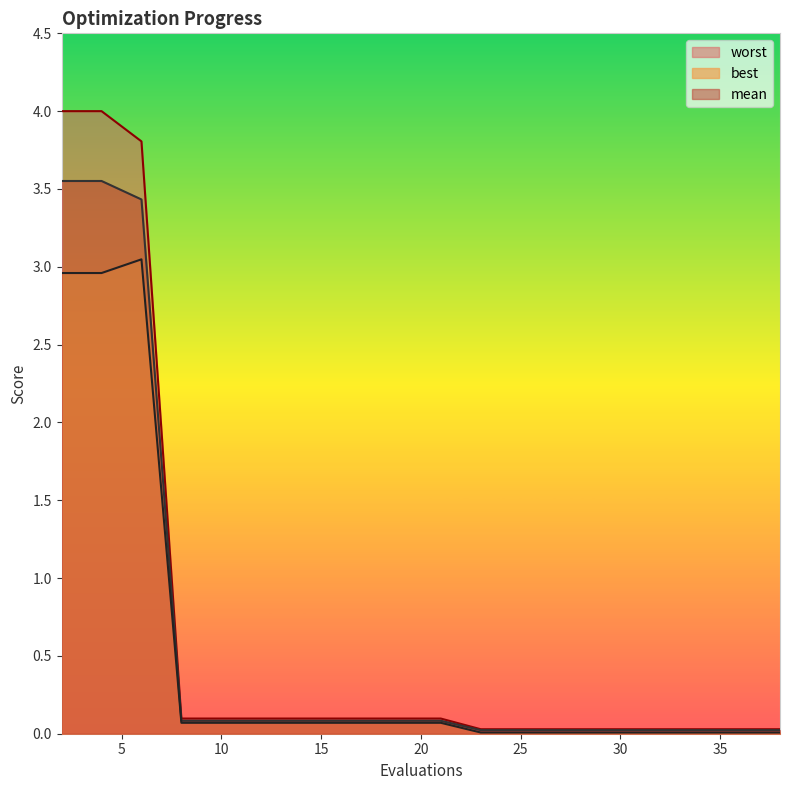

Between 17 and 8, which is larger?

17